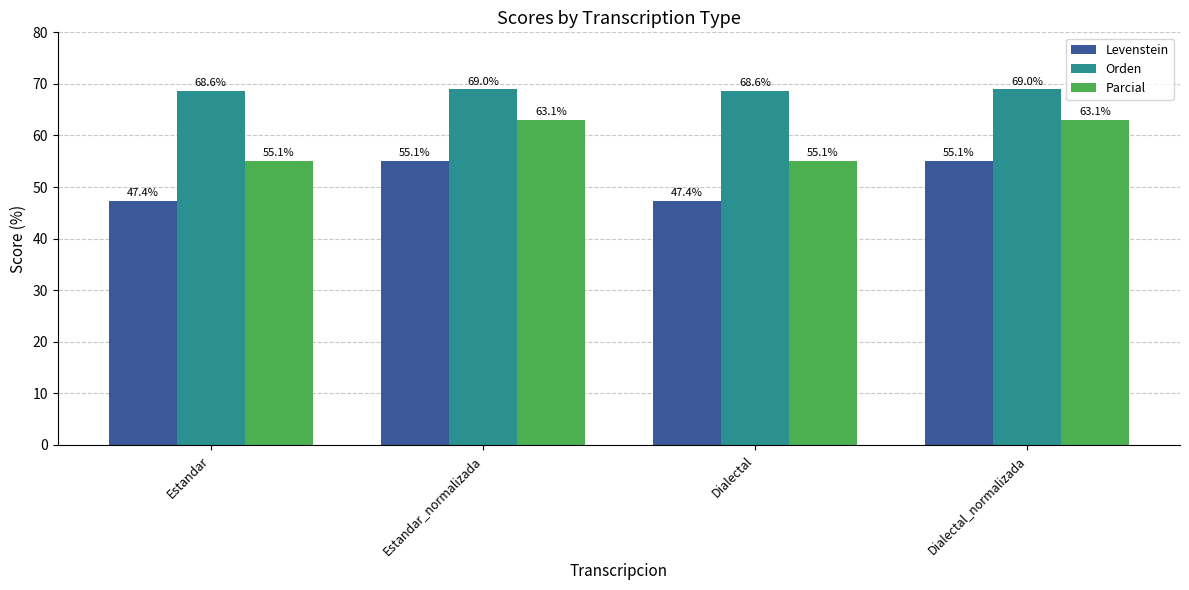

Where does the Levenstein series first go above 55?

Estandar_normalizada